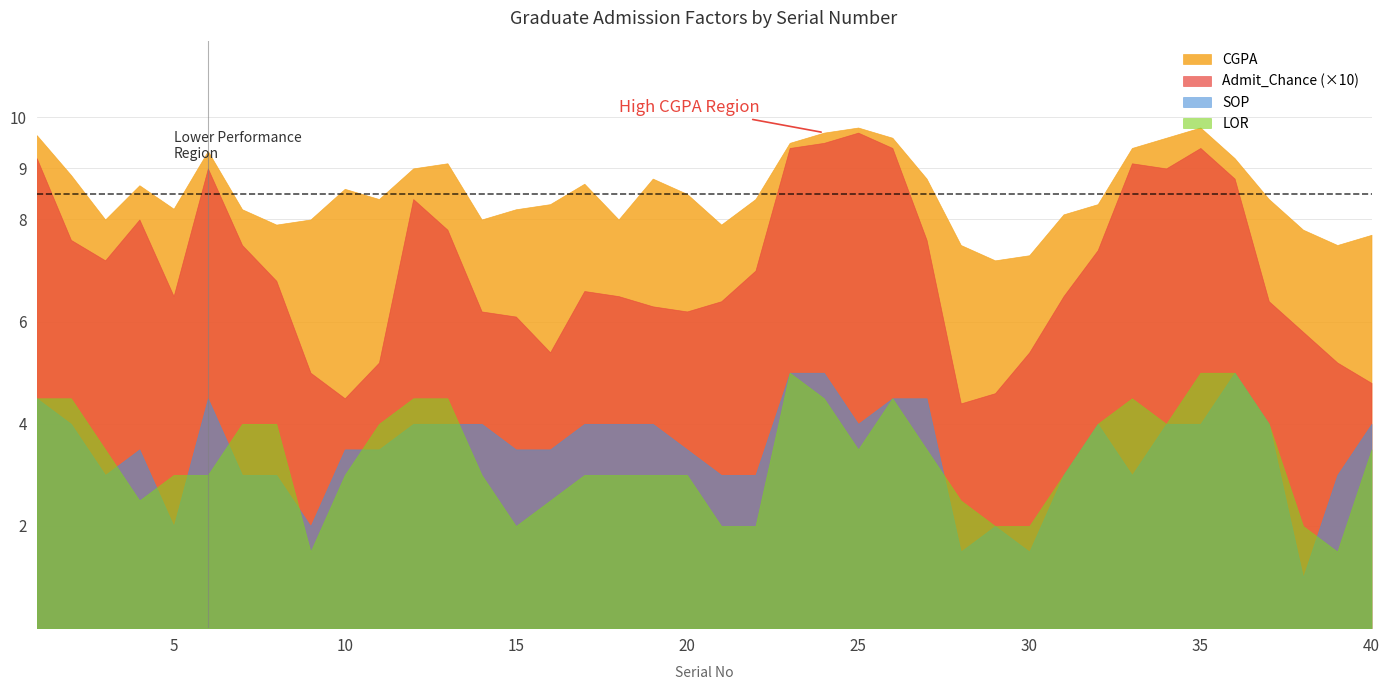

True or false: LOR has more than 1 interior local peaks.

True